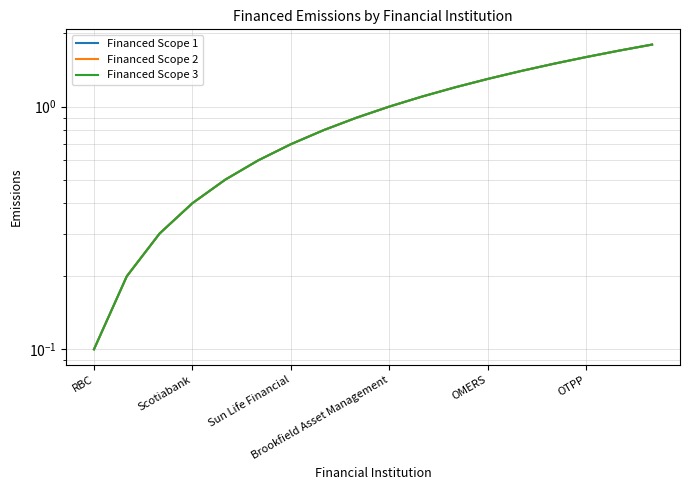

At which category does the chart reach its peak across all series?

17